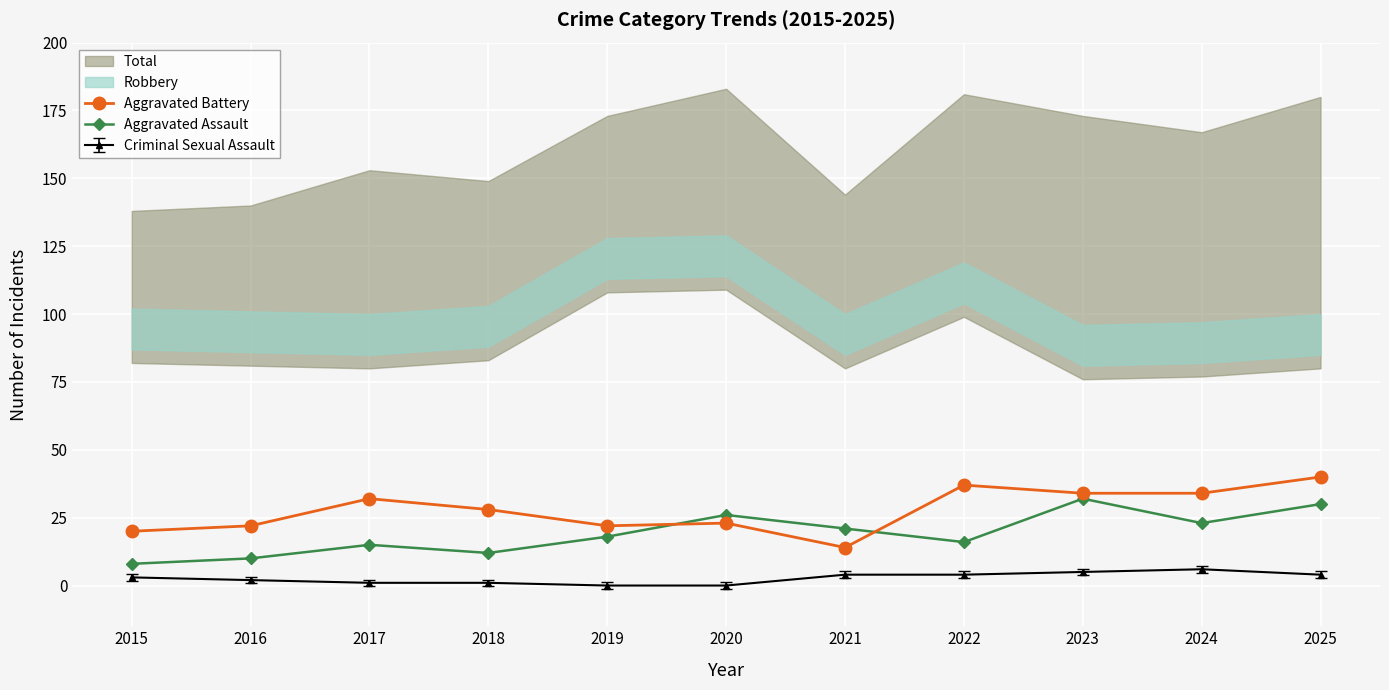

True or false: Aggravated Assault has more than 0 points higher than both neighbors.

True